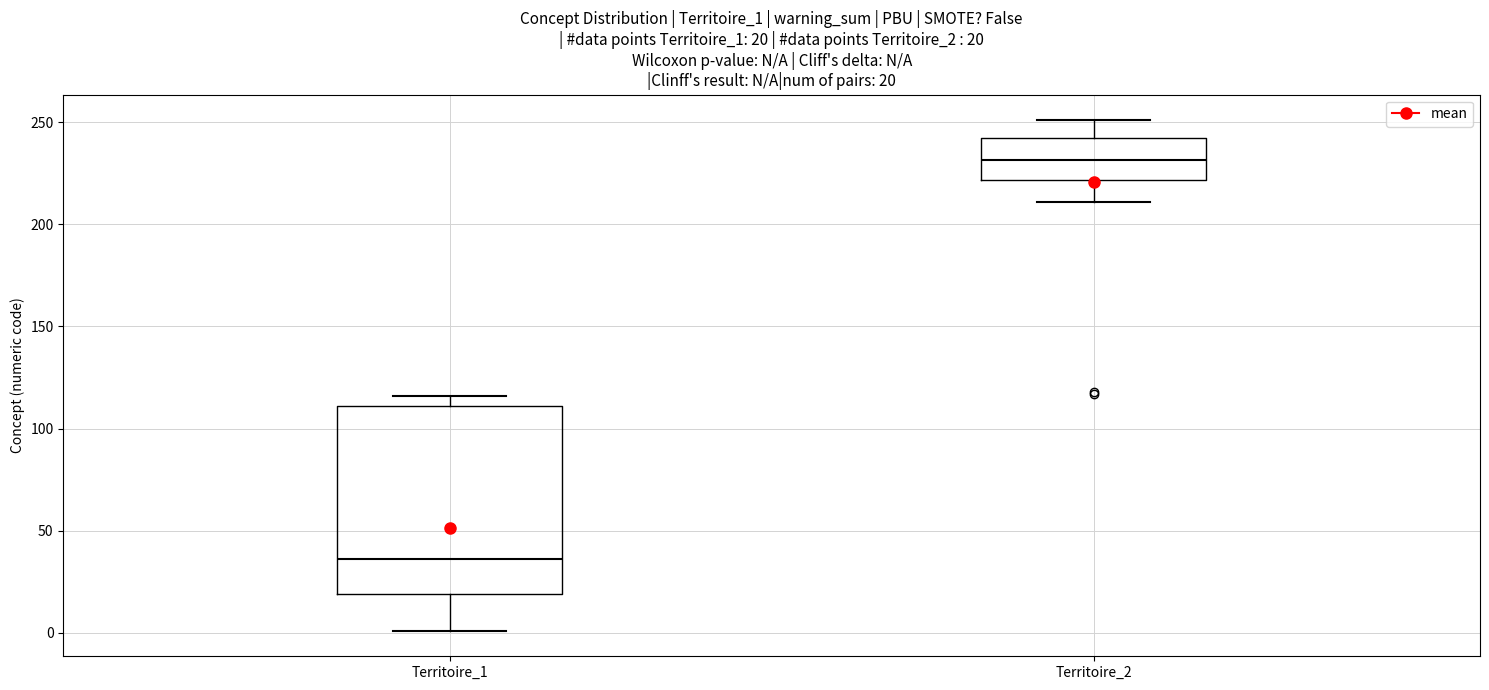

Which box is the tallest, from its lower edge to its upper edge?

Territoire_1